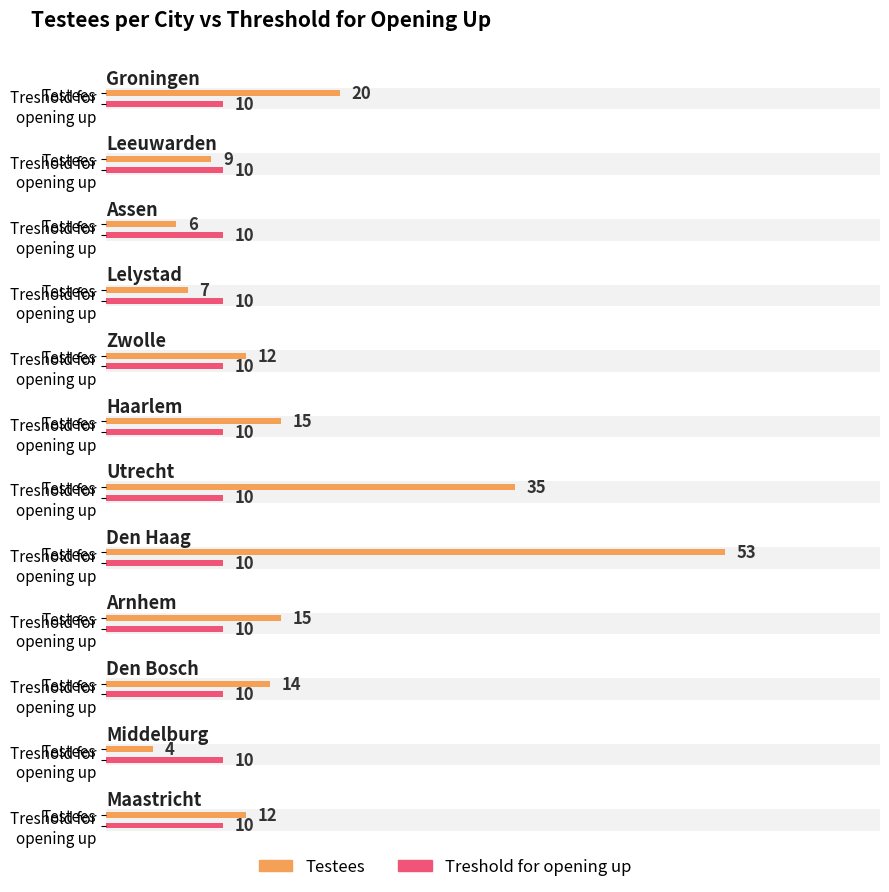

Where does the Testees series first go above 14?

Groningen